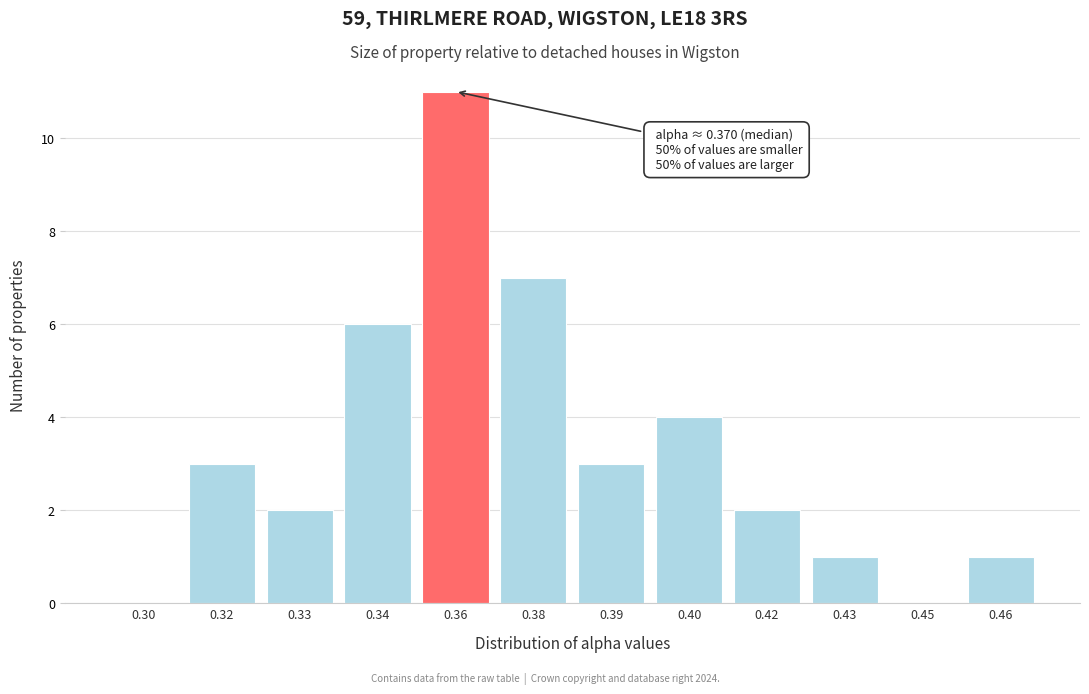

Reading right to left, what are all the values shown in this chart?

0.46=1	0.45=0	0.43=1	0.42=2	0.40=4	0.39=3	0.38=7	0.36=11	0.34=6	0.33=2	0.32=3	0.30=0